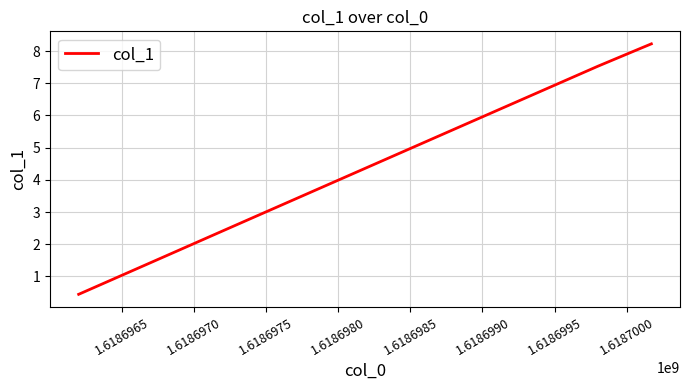

What is the maximum value shown in the chart?

8.2